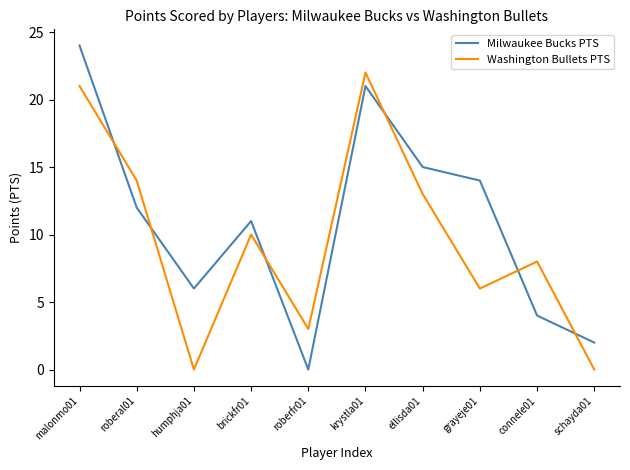

At which category does Milwaukee Bucks PTS reach its first local peak?

brickfr01